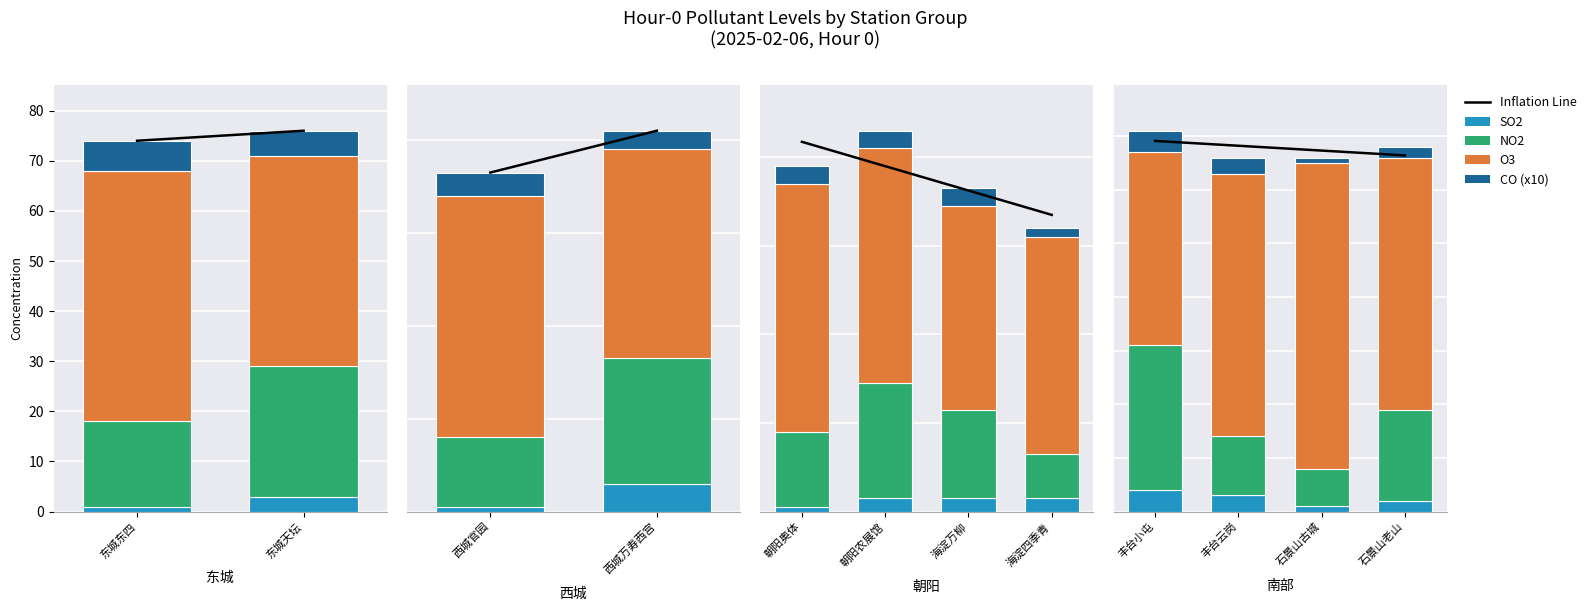

What is the label of the 1st bar from the left?

丰台小屯